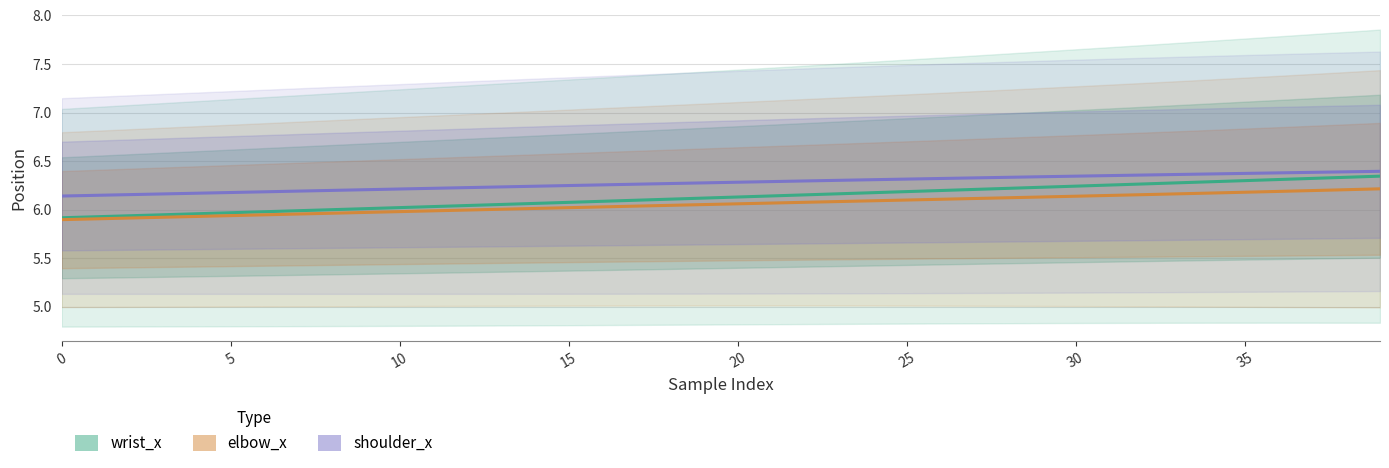

Rank the series by their maximum value, from lowest to highest.

elbow_x, wrist_x, shoulder_x